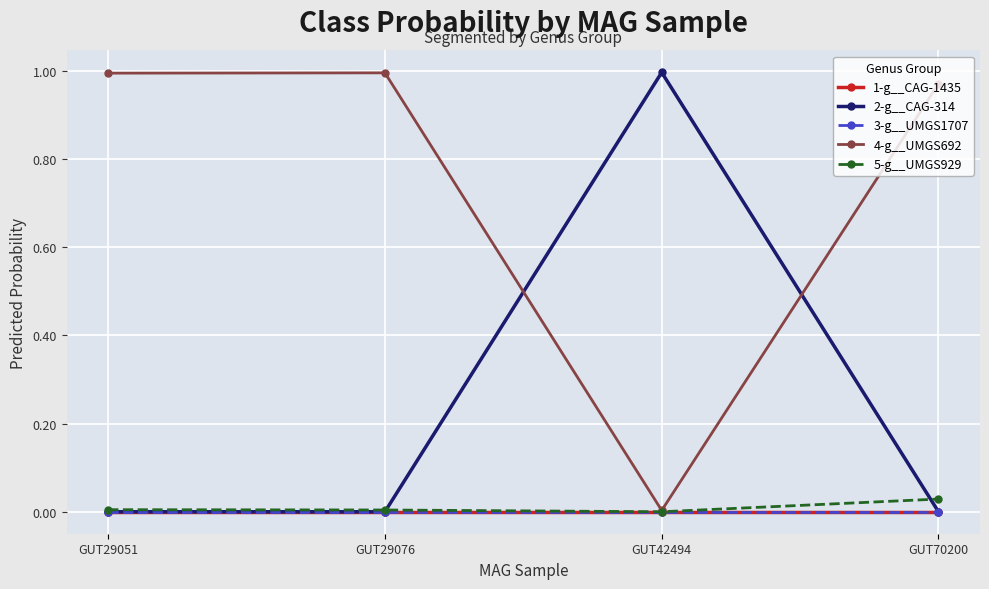

Rank the categories by 1-g__CAG-1435 value from lowest to highest.

GUT42494, GUT29051, GUT29076, GUT70200